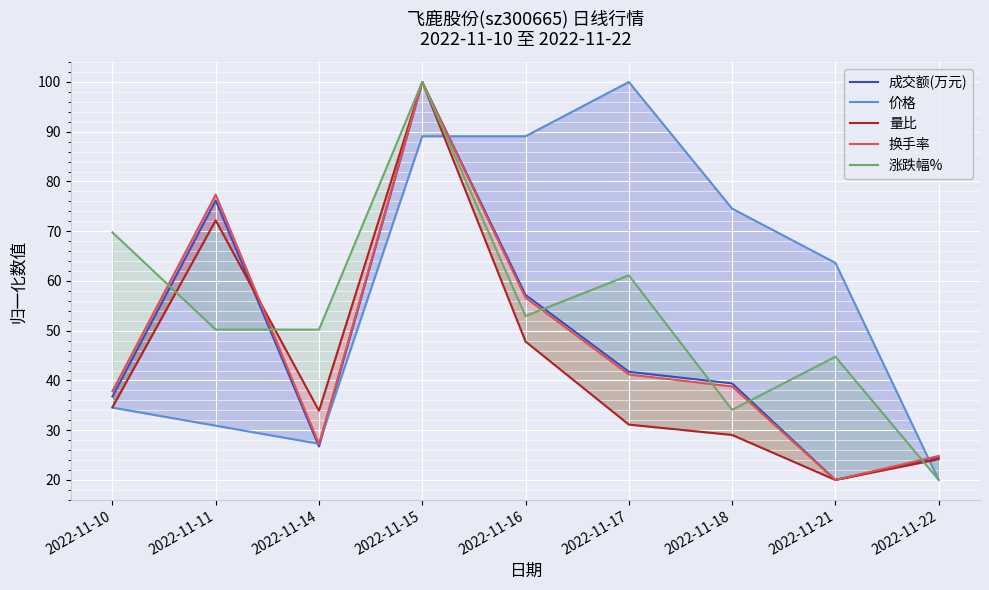

Rank the series by their maximum value, from highest to lowest.

成交额(万元), 价格, 量比, 换手率, 涨跌幅%